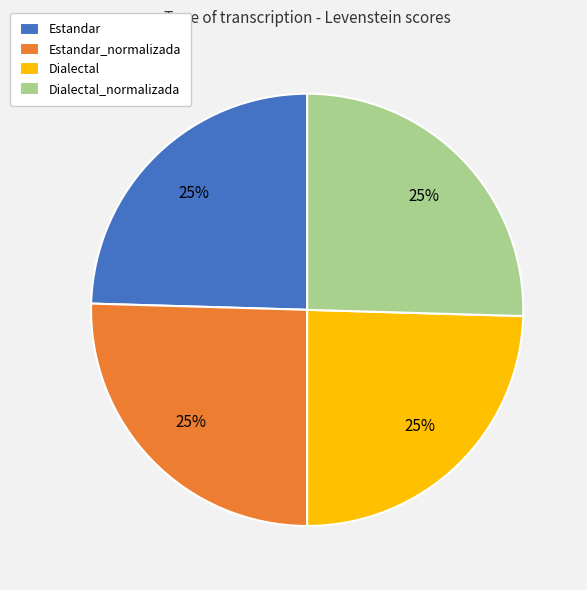

What percentage is the Estandar_normalizada slice, to the nearest percent?

25%